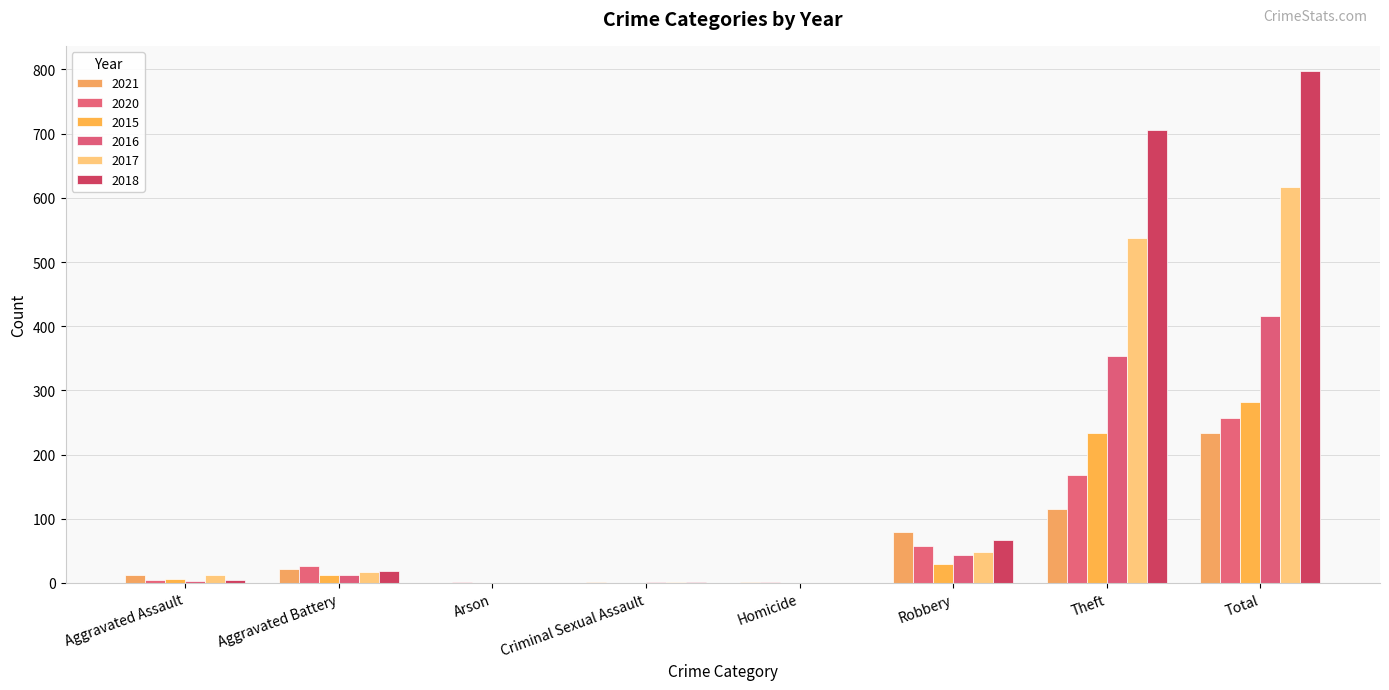

Rank the categories by 2020 value from lowest to highest.

Criminal Sexual Assault, Arson, Homicide, Aggravated Assault, Aggravated Battery, Robbery, Theft, Total